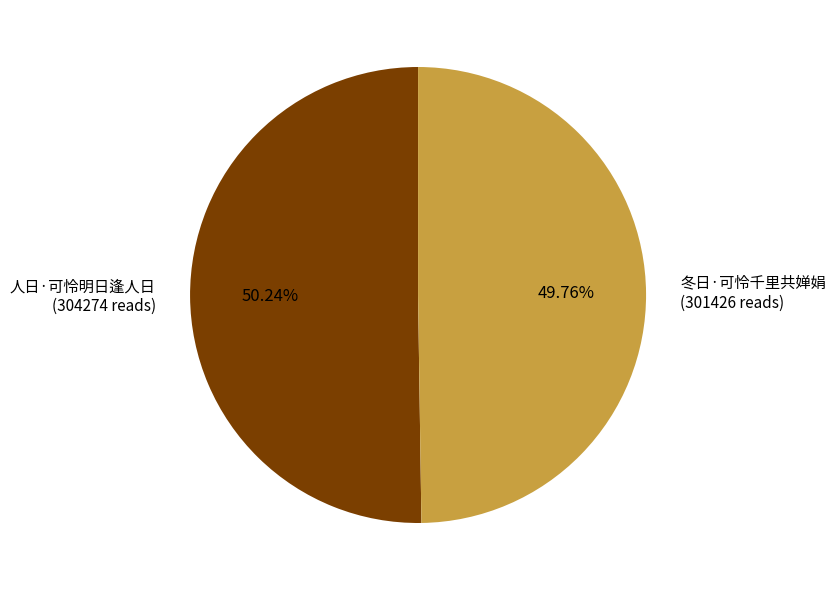

Combined, do 人日·可怜明日逢人日 and 冬日·可怜千里共婵娟 account for over 50%?

Yes